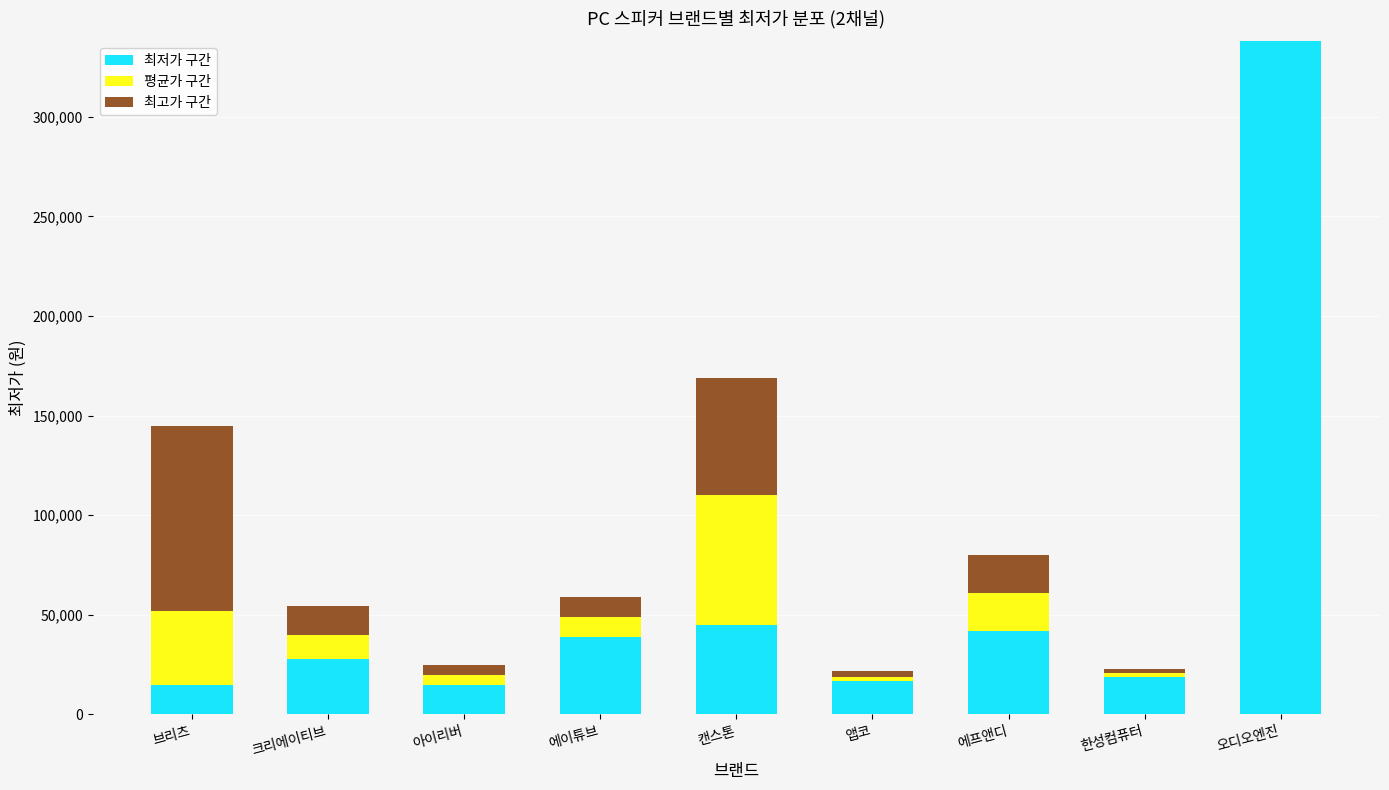

Where is 최저가 구간 nearest to the value 176450?

캔스톤